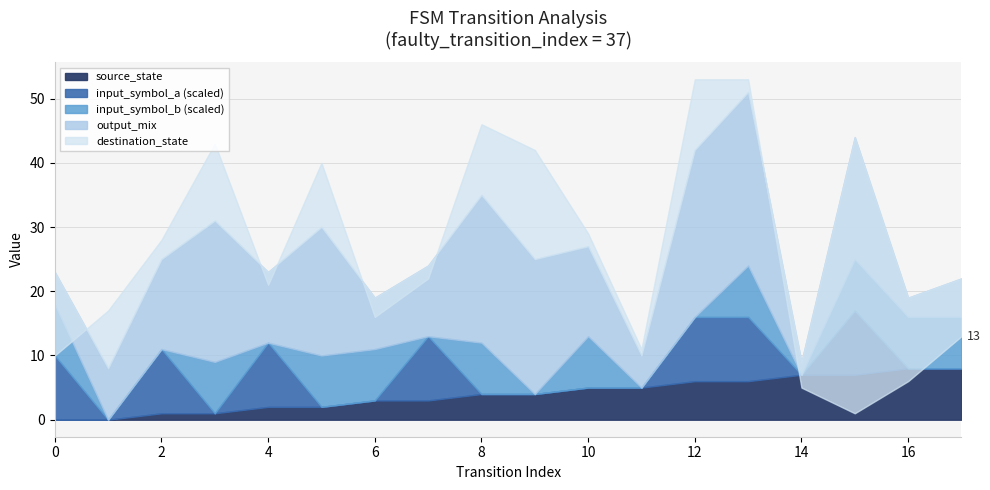

What are all the series names shown in the legend?

source_state, destination_state, input_symbol_a, input_symbol_b, output_mix